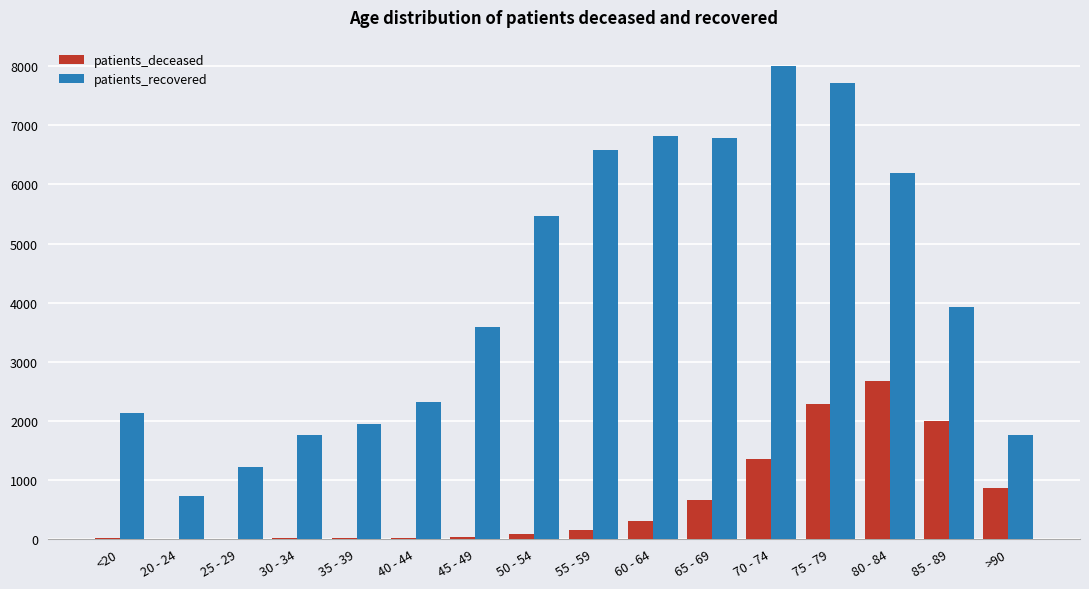

What is the total value across all series at 40 - 44?

2331